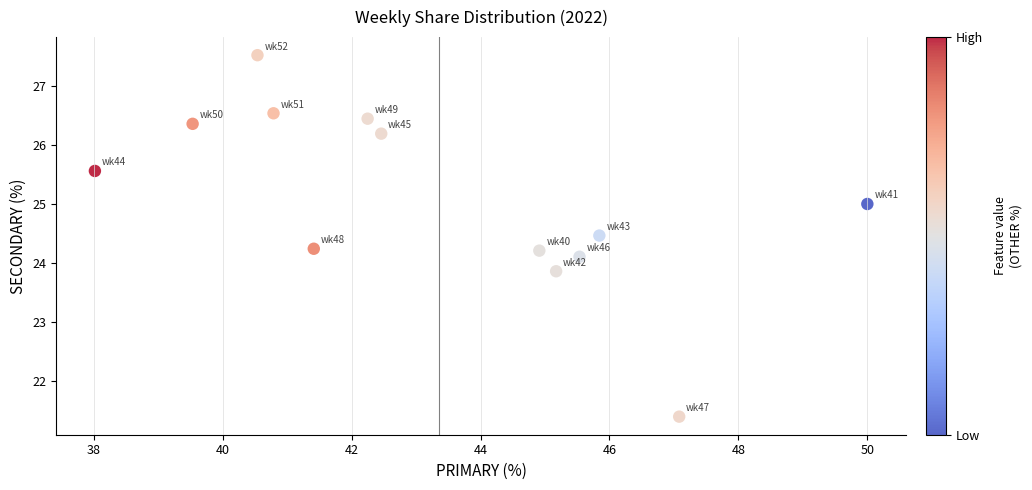

What is the range of X values (max minus min)?

12.0